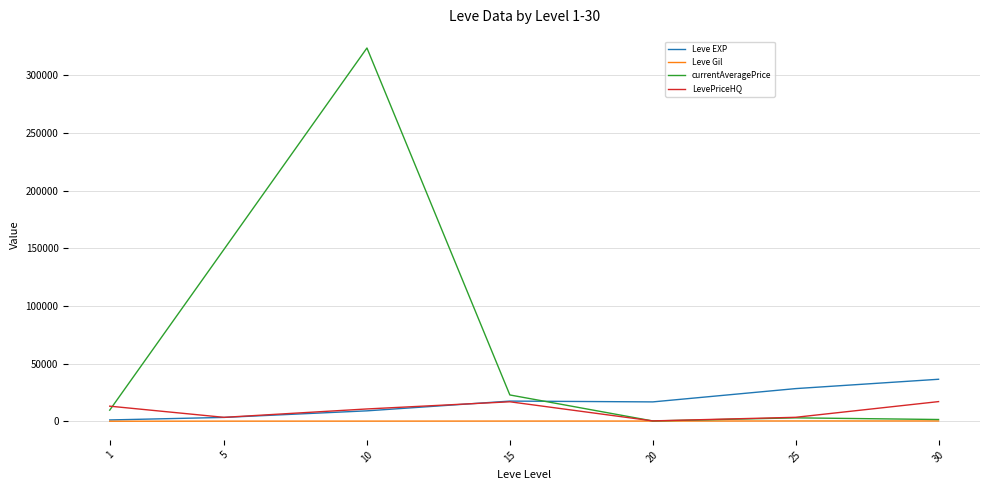

Which series ends up on top after the final intersection of currentAveragePrice and Leve EXP?

Leve EXP